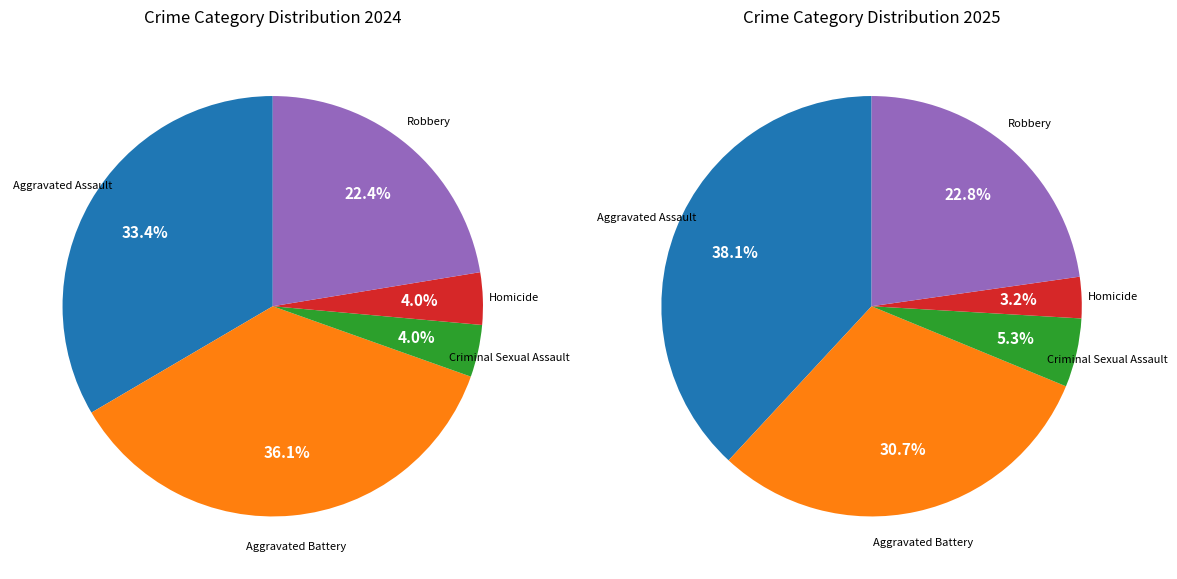

How many segments does this pie chart have?

5